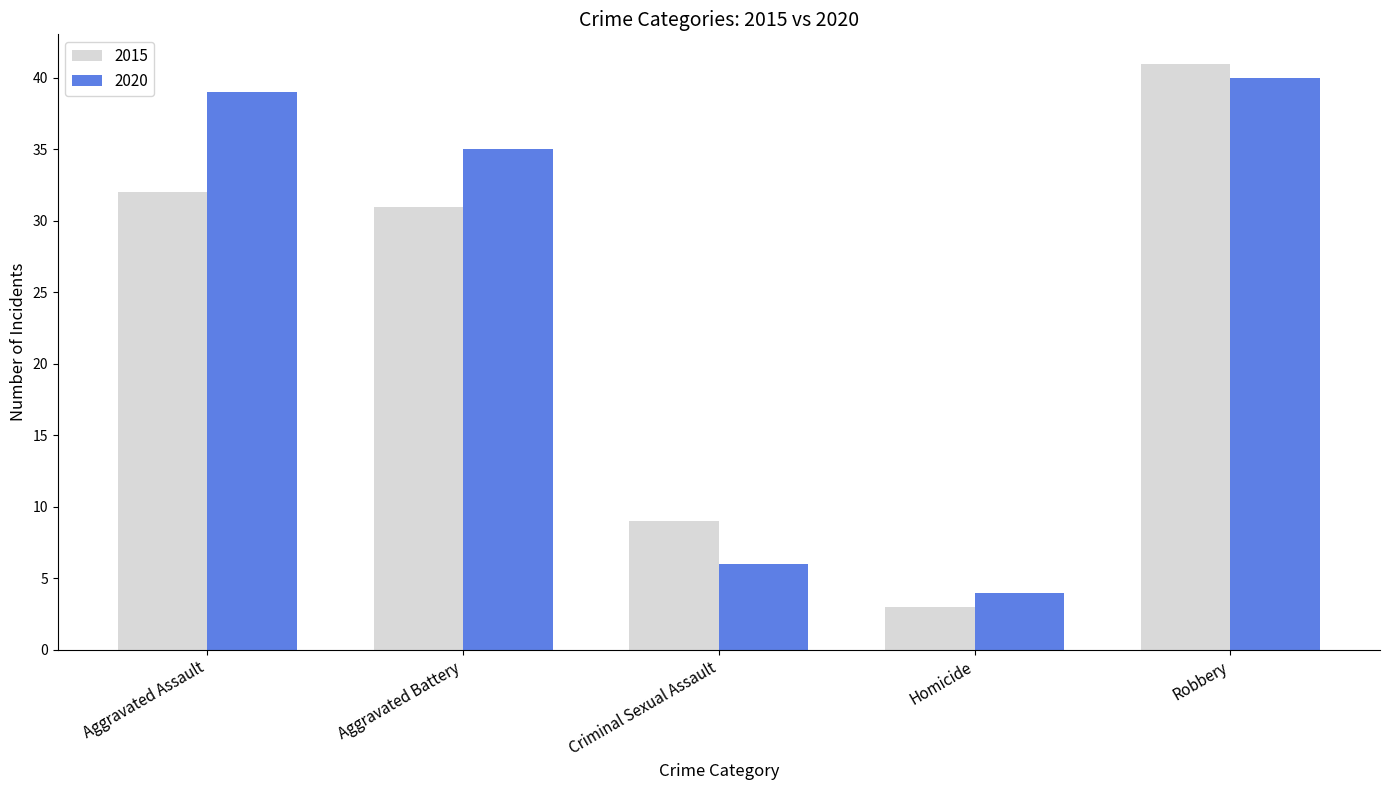

At how many categories does at least one series exceed 19?

3